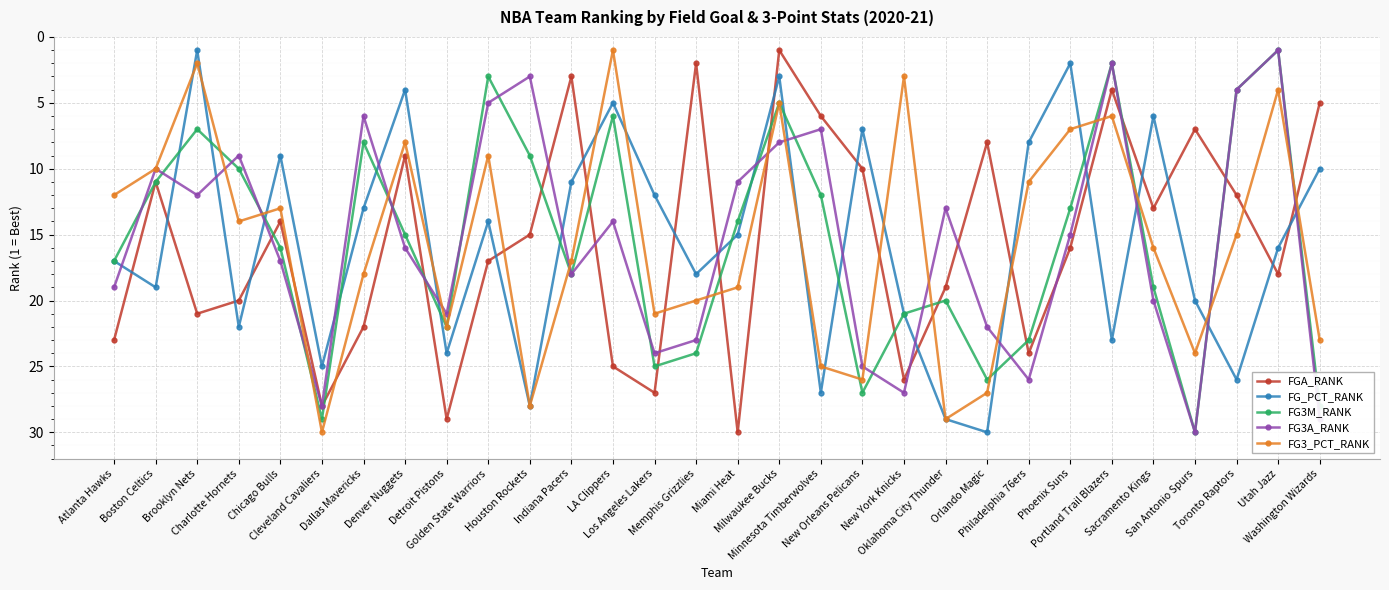

Reading left to right, extract all data points from this chart.

FGA_RANK: 23	11	21	20	14	28	22	9	29	17	15	3	25	27	2	30	1	6	10	26	19	8	24	16	4	13	7	12	18	5
FG_PCT_RANK: 17	19	1	22	9	25	13	4	24	14	28	11	5	12	18	15	3	27	7	21	29	30	8	2	23	6	20	26	16	10
FG3M_RANK: 17	11	7	10	16	29	8	15	22	3	9	18	6	25	24	14	5	12	27	21	20	26	23	13	2	19	30	4	1	28
FG3A_RANK: 19	10	12	9	17	28	6	16	21	5	3	18	14	24	23	11	8	7	25	27	13	22	26	15	2	20	30	4	1	29
FG3_PCT_RANK: 12	10	2	14	13	30	18	8	22	9	28	17	1	21	20	19	5	25	26	3	29	27	11	7	6	16	24	15	4	23